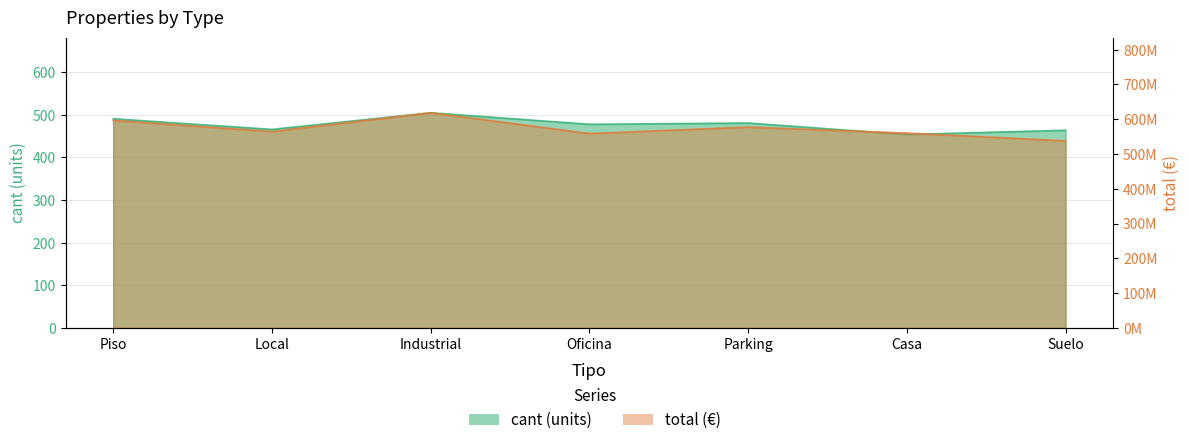

True or false: cant has a value of 505 at Industrial.

True